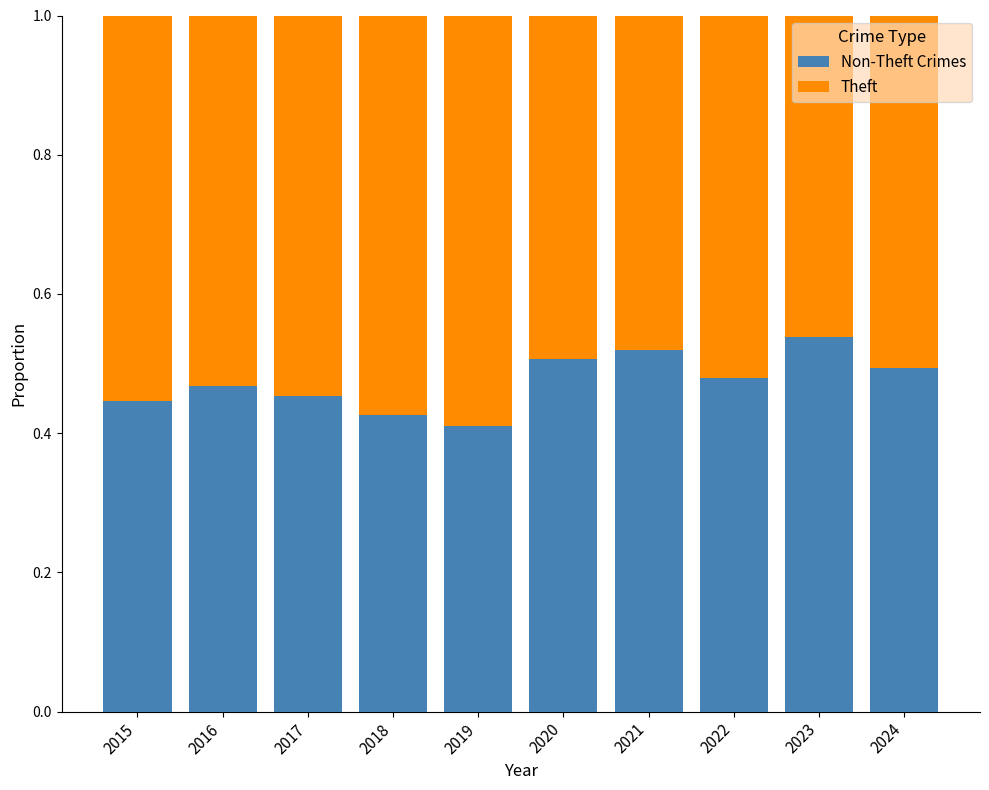

What is the total value across all series at 2020?

1.0